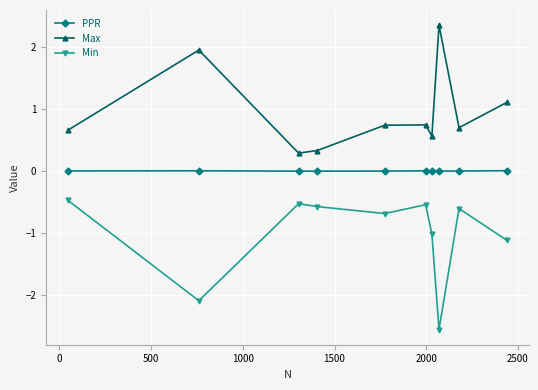

What is the difference between the maximum and minimum values in the Min series?

2.1